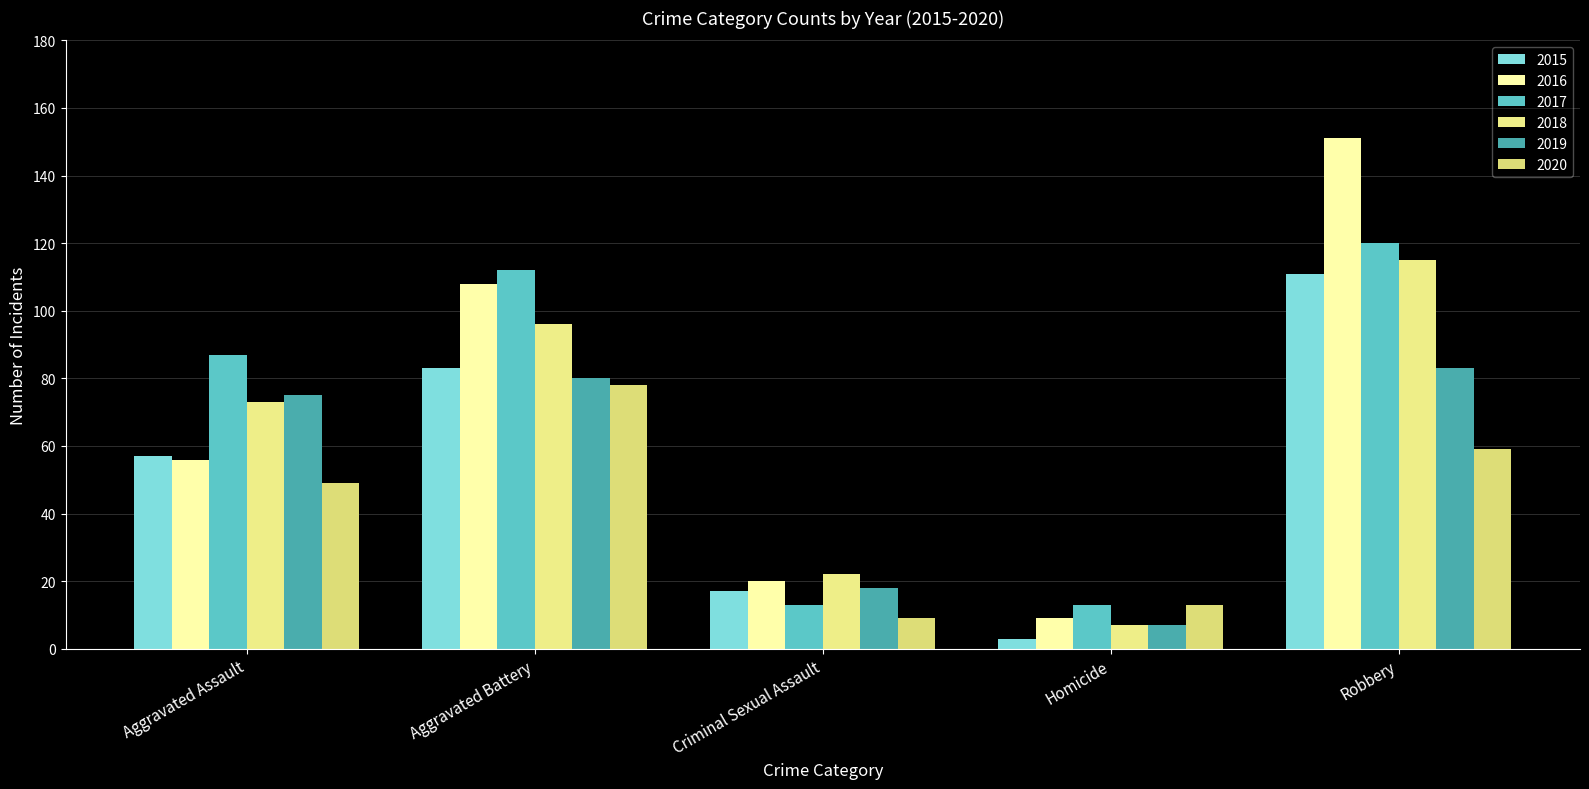

Is it true that 2020 equals 59 at Robbery?

True